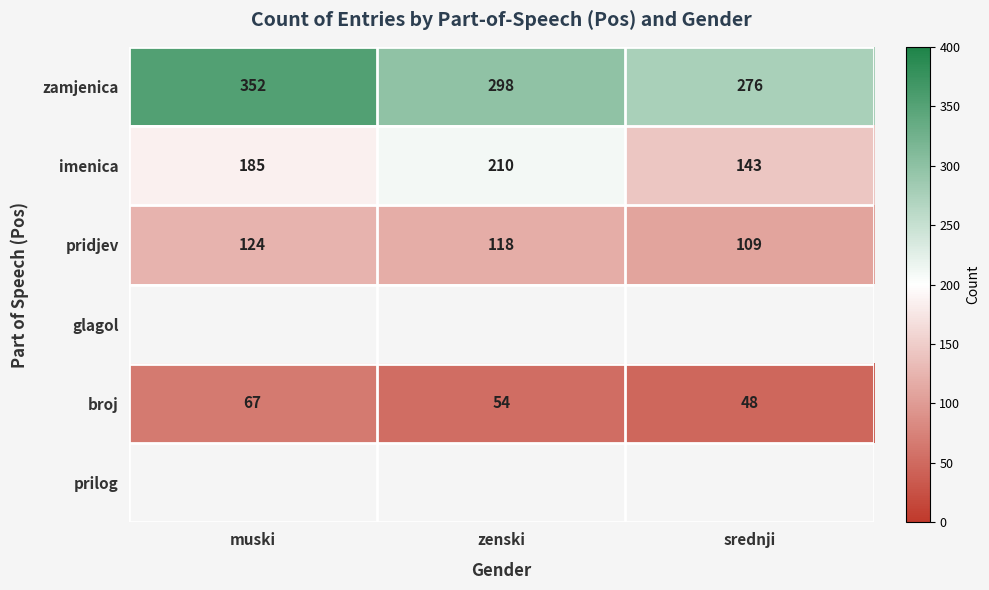

Is it true that broj equals 18.0 at zenski?

False